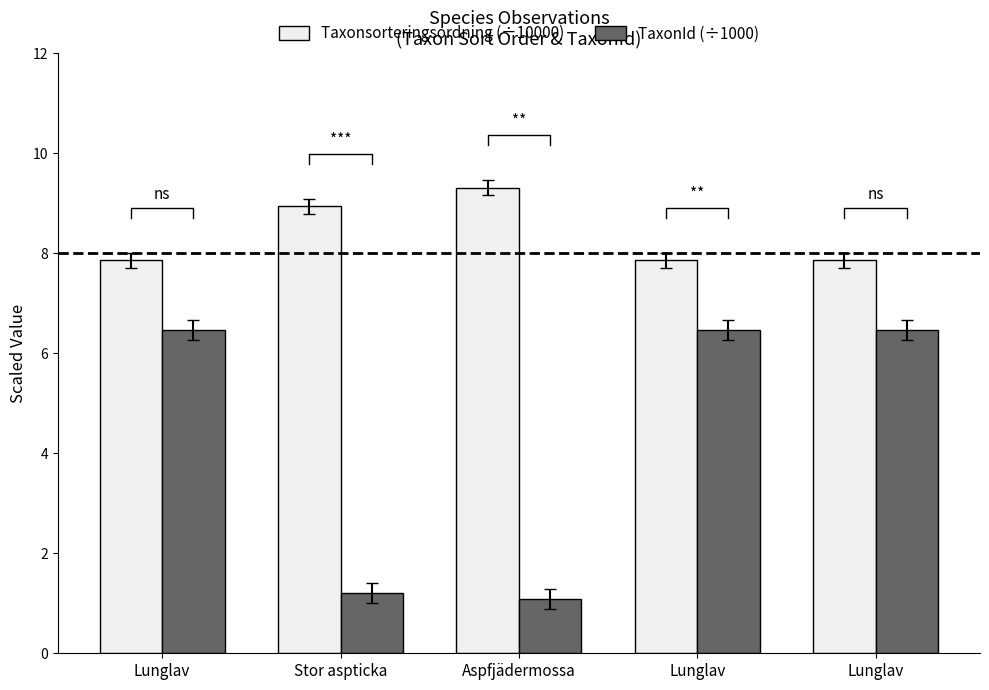

What is the difference between the second highest and second lowest values in the Taxonsorteringsordning (÷10000) series?

1.1